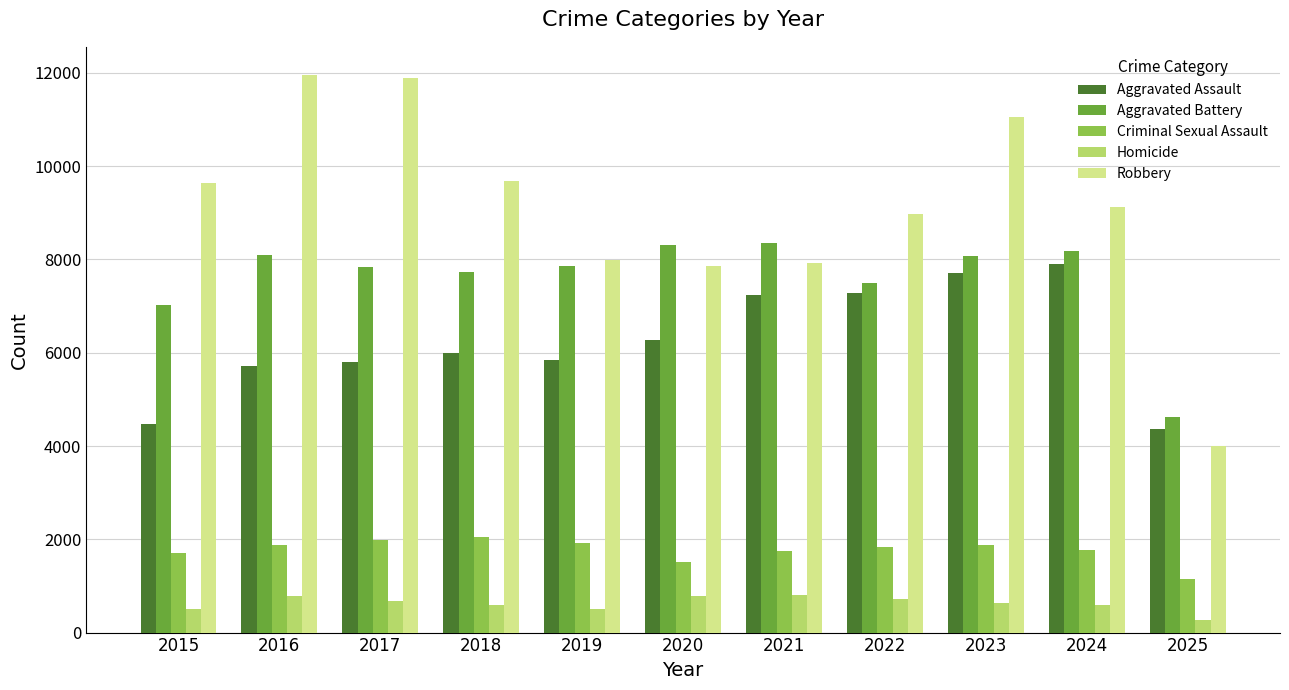

What is the average value of the Aggravated Assault series?

6236